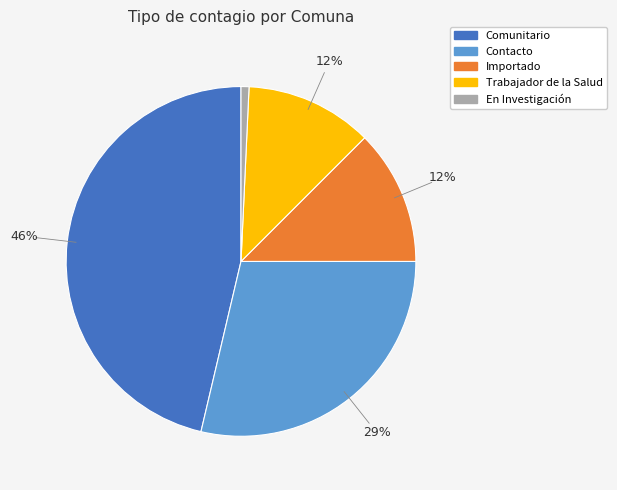

What percentage is the En Investigación slice, to the nearest percent?

1%